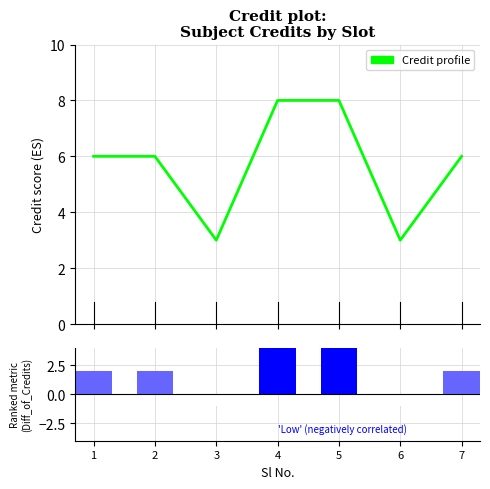

At which category does the chart reach its minimum across all series?

3